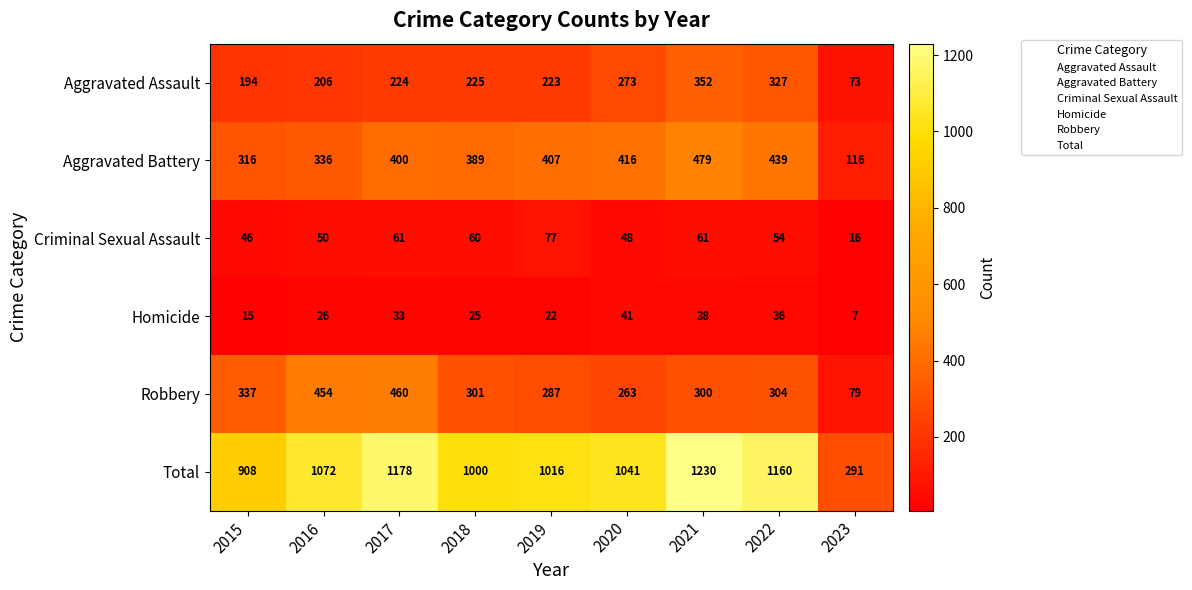

What is the spread (max minus min) of values at 2023?

284